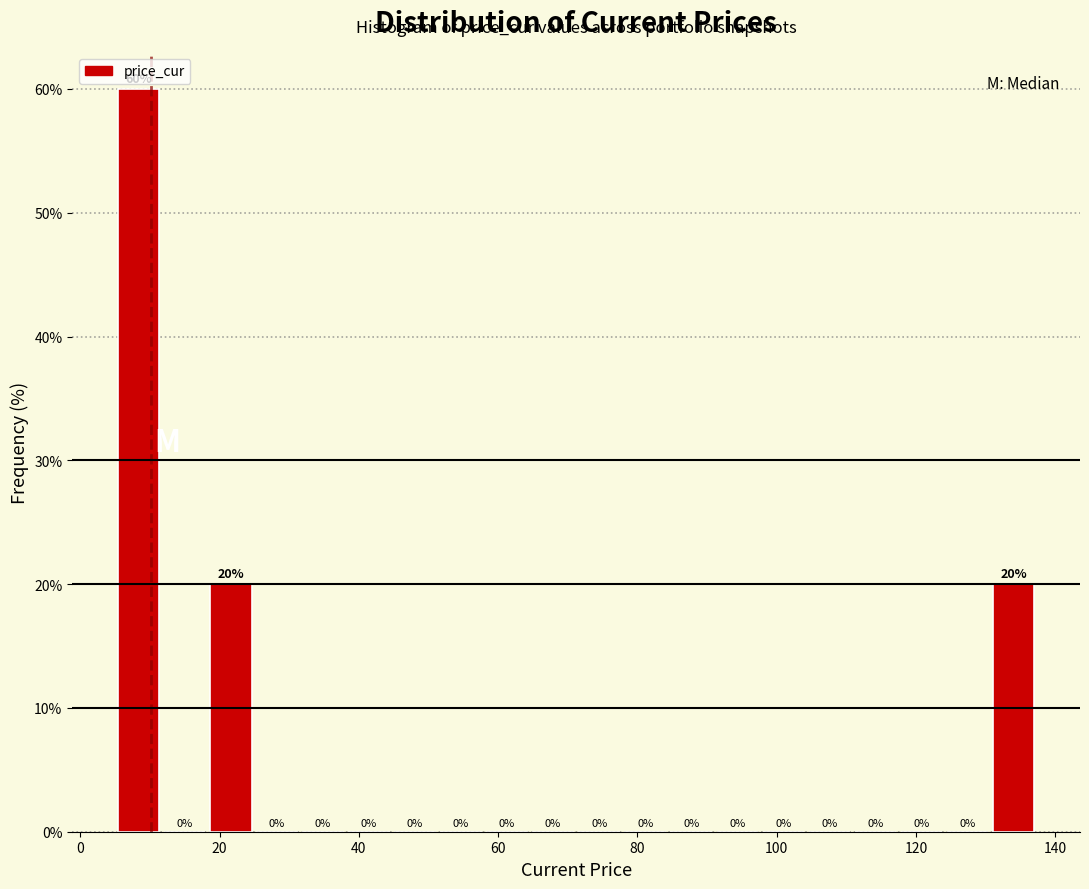

Around what value on the x-axis is the tallest bar? Give the approximate position of its centre, as read against the axis.

8